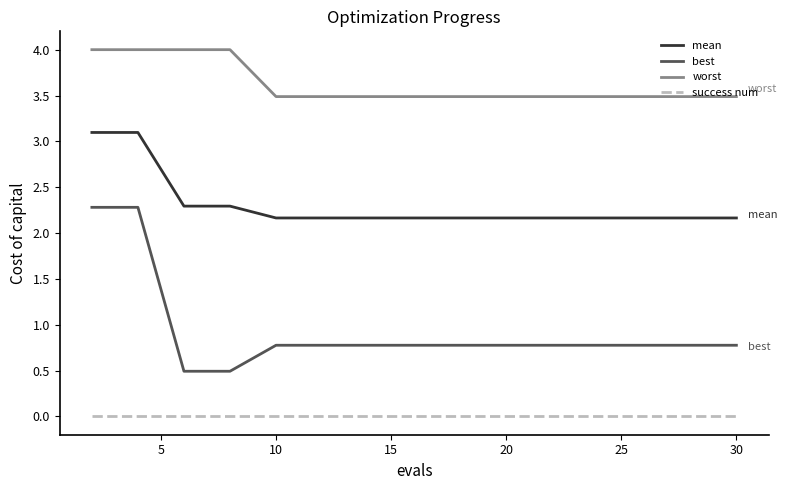

Which series has the widest spread of values?

best